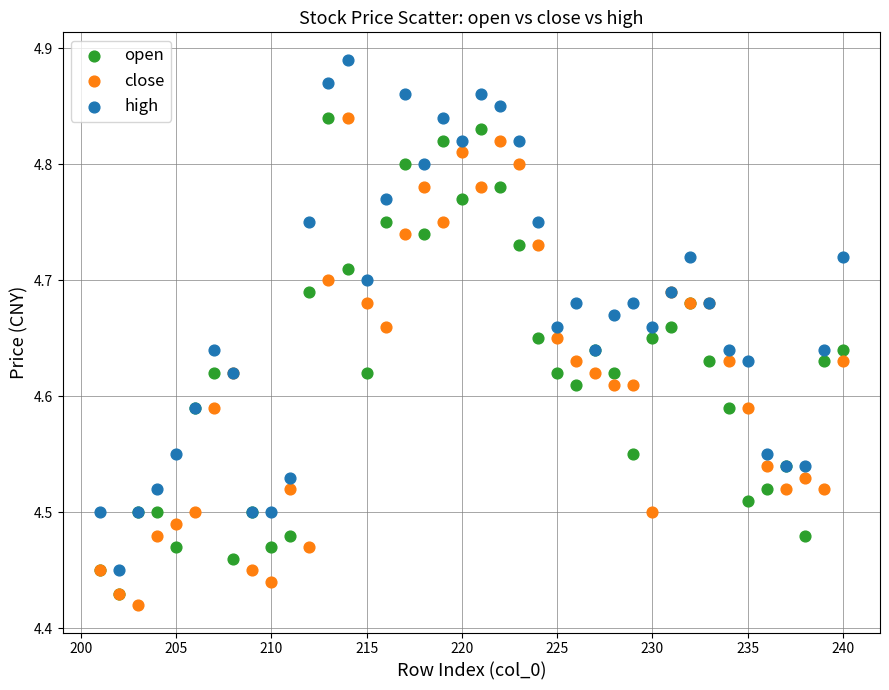

Which series contains the highest Y value?

high